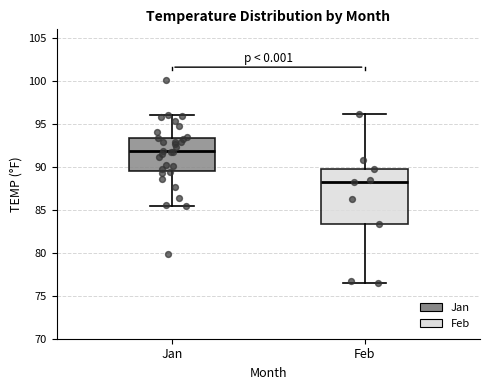

Reading left to right, read every box against the y-axis: the position of its median line, the range the box covers, and the ends of its whiskers. The values are not printed on the chart, so give them approximately, as read against the axis.

Jan: median 92.0, box 89.5 to 93.5, whiskers 85.5 to 96.0
Feb: median 88.0, box 83.5 to 90.0, whiskers 76.5 to 96.0